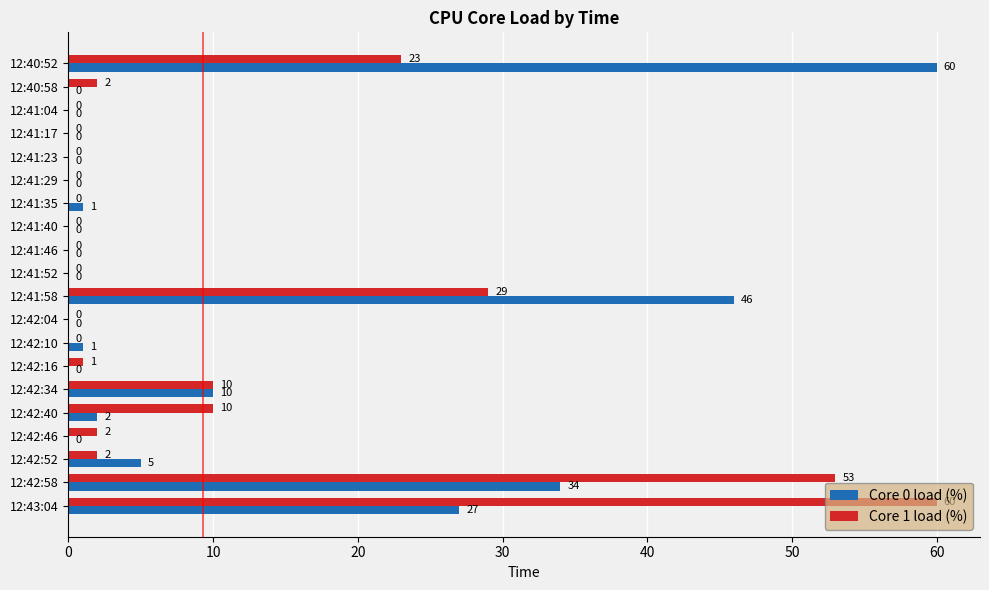

Which series has the largest total across all categories?

Core 1 load (%)